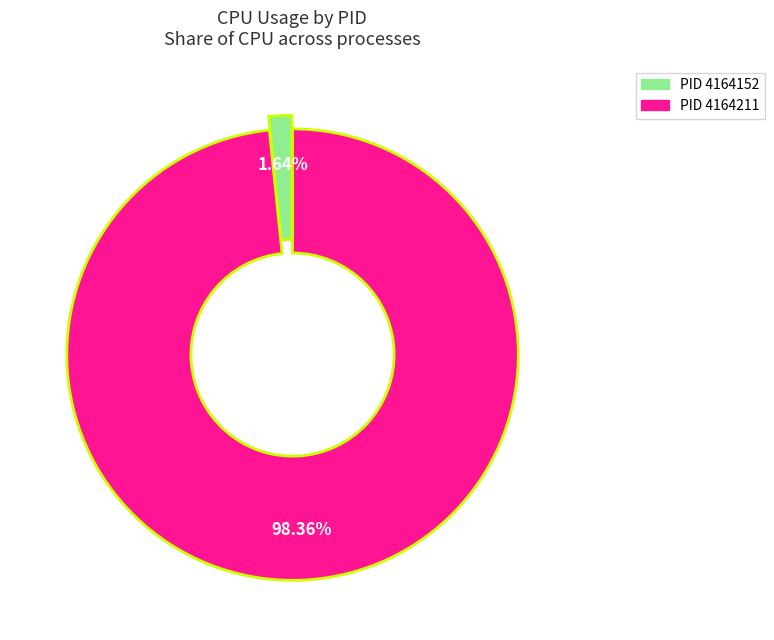

Is there any slice that represents more than half of the pie?

Yes